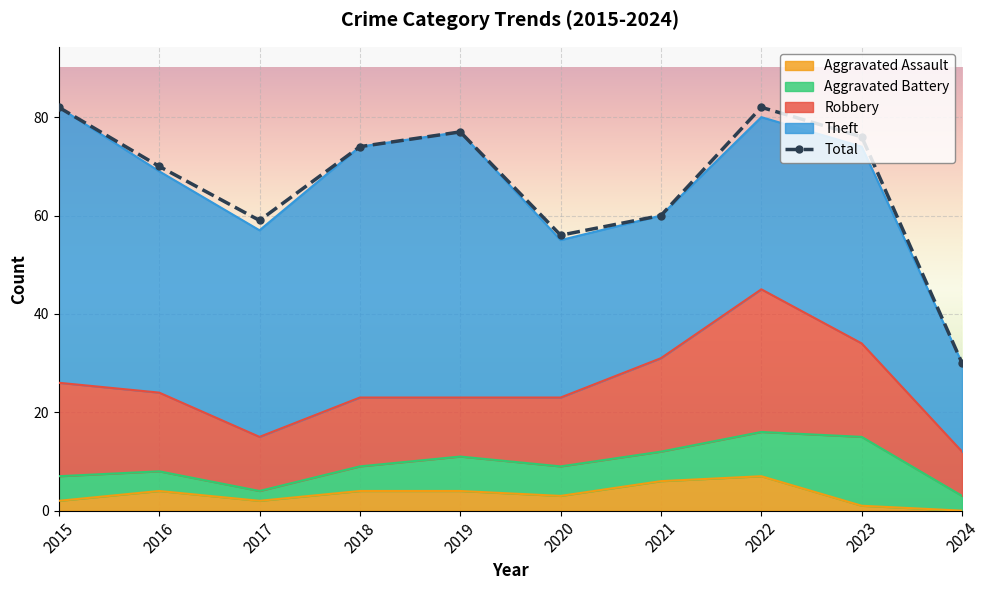

What are all the series names shown in the legend?

Robbery, Theft, Aggravated Battery, Aggravated Assault, Total